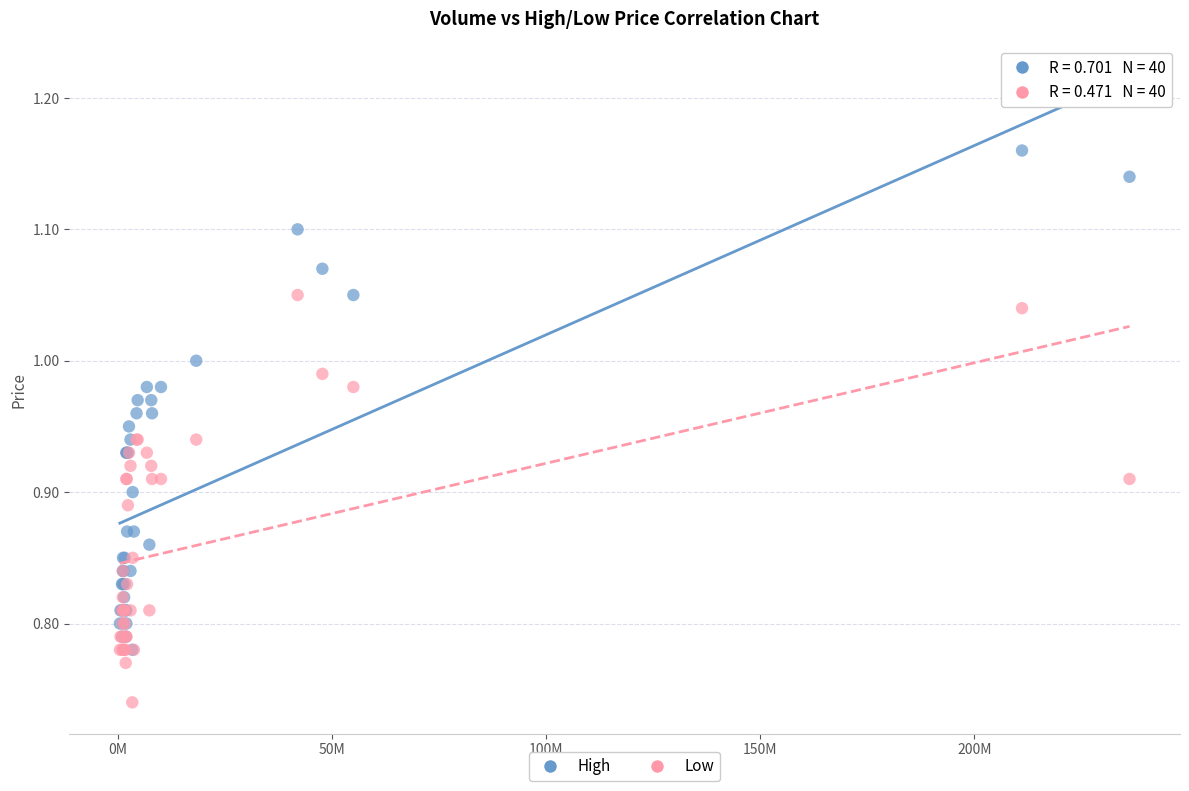

What are all the series names shown in the legend?

High, Low